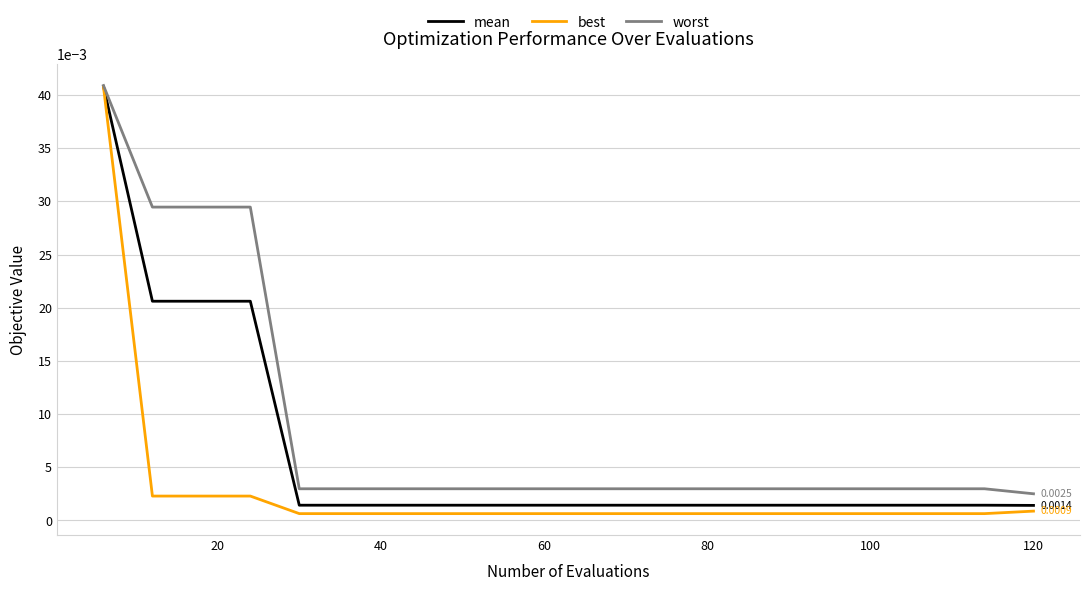

Which series has the largest total across all categories?

worst